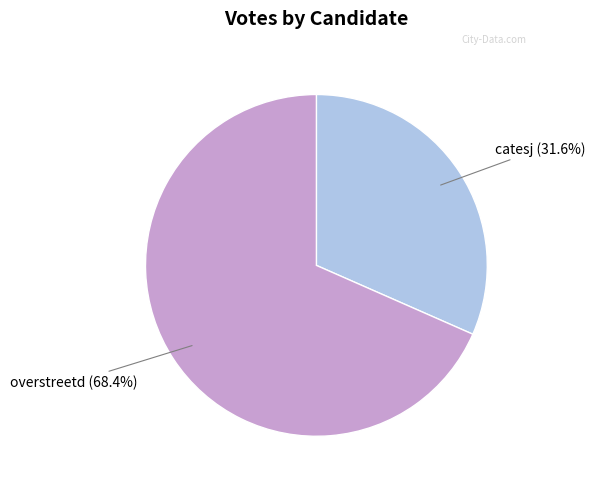

Is there a majority slice in this chart?

Yes